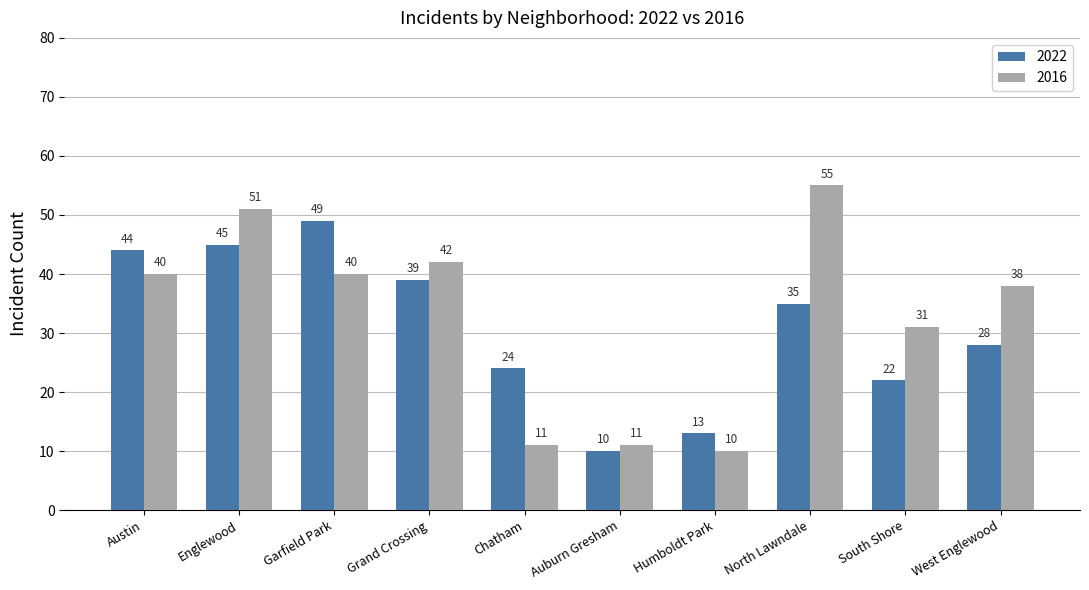

Rank the series by their average value, from lowest to highest.

2022, 2016